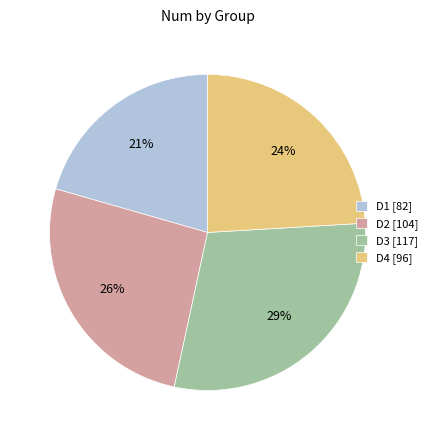

Which category has the smallest portion of the pie?

D1